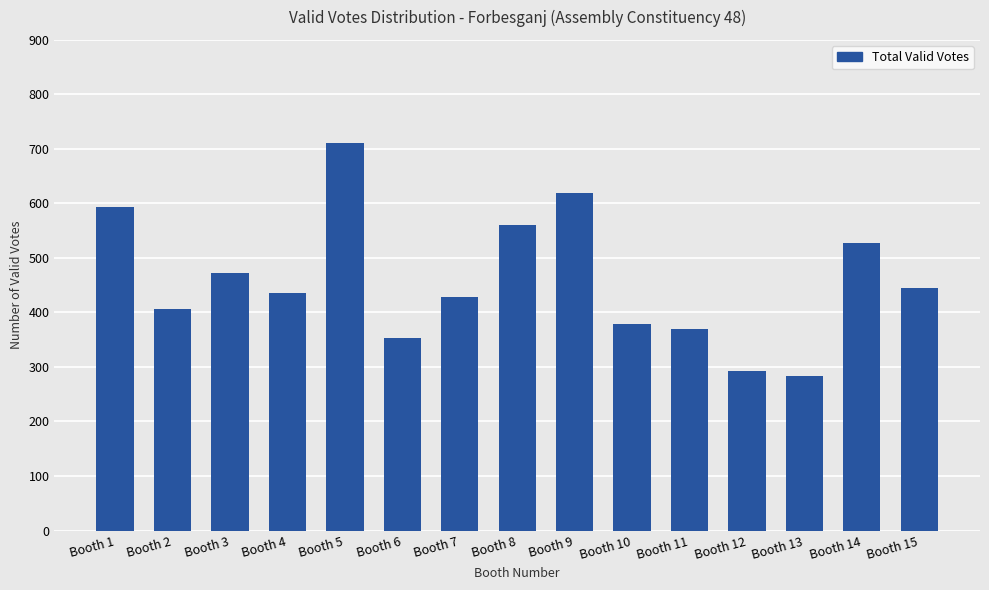

Count the number of categories in the chart.

15